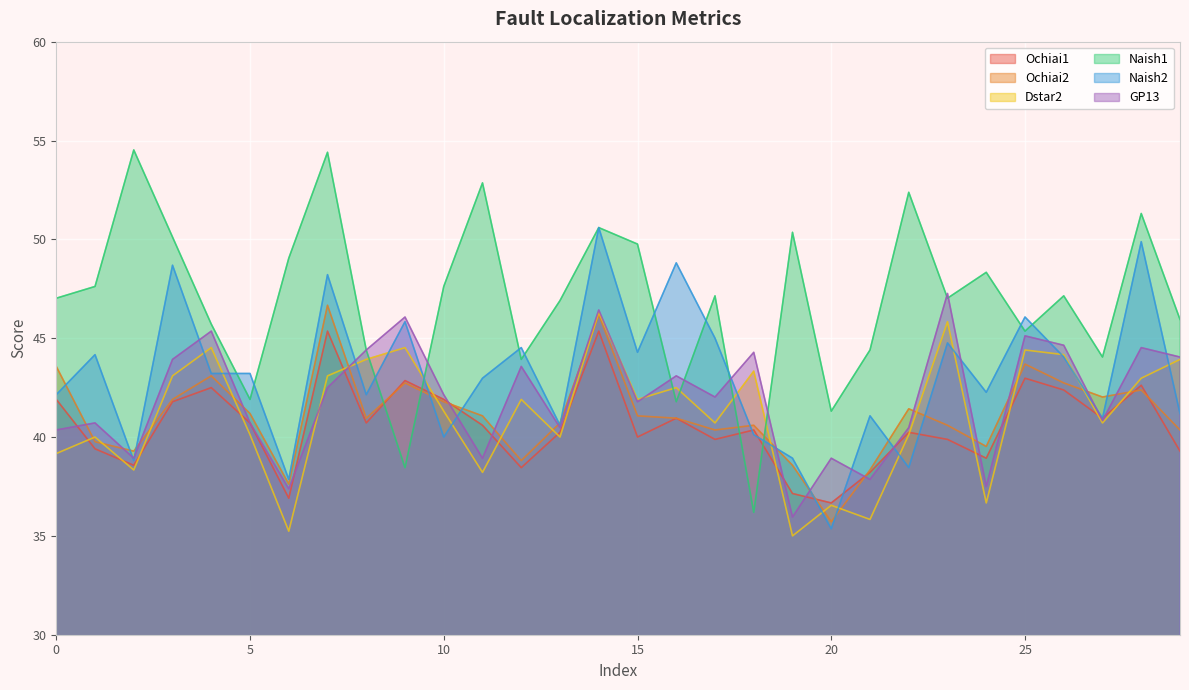

Where is GP13 nearest to the value 41?

27